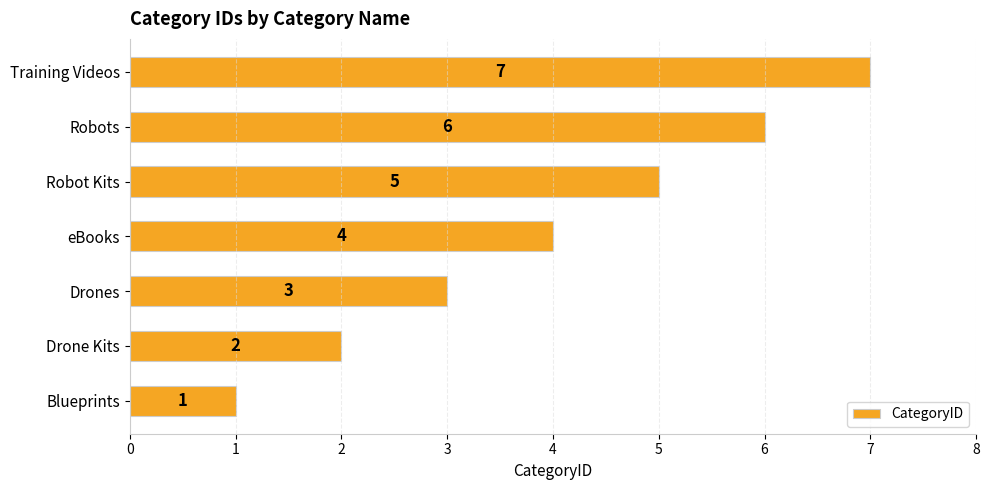

At which label is the value closest to 4?

eBooks